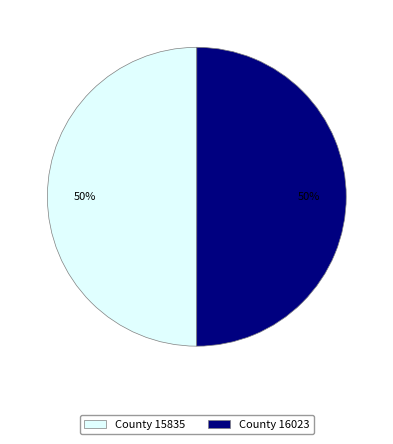

What percentage is the County 16023 slice, to the nearest percent?

50%